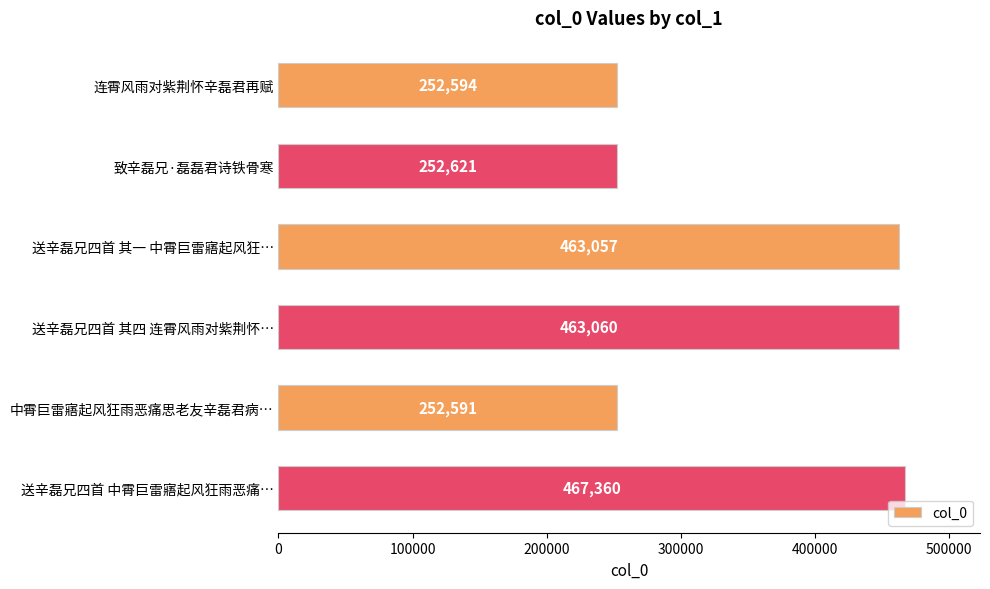

The value at 致辛磊兄·磊磊君诗铁骨寒 is 164828. True or false?

False